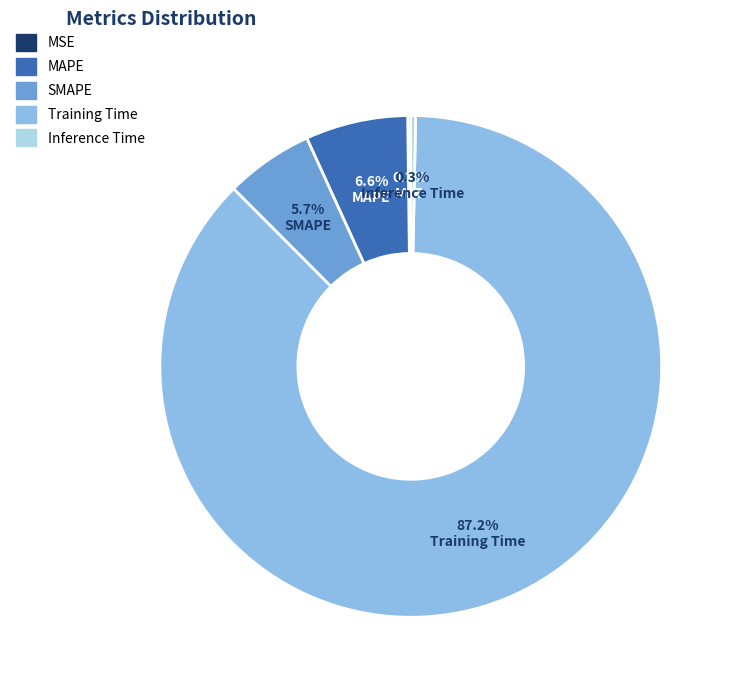

What is the largest slice in the pie chart?

Training Time